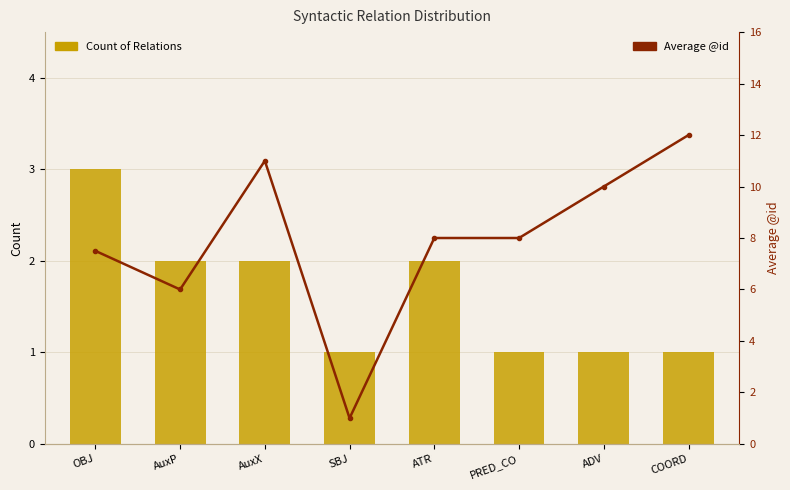

What is the maximum value shown in the chart?

12.0